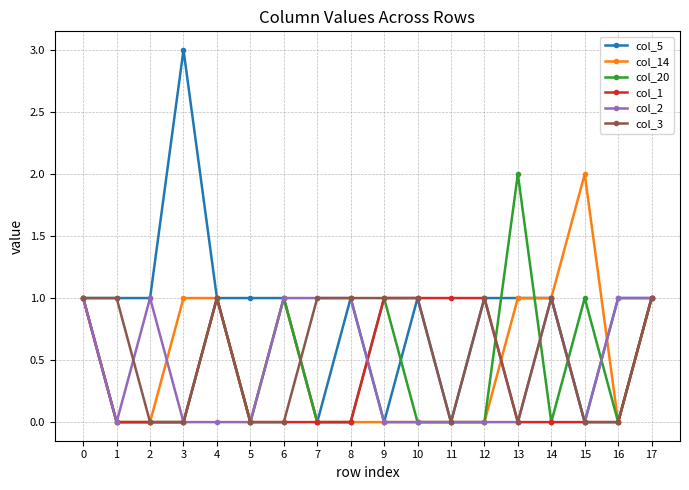

The col_2 series shows 0 at 11. True or false?

True